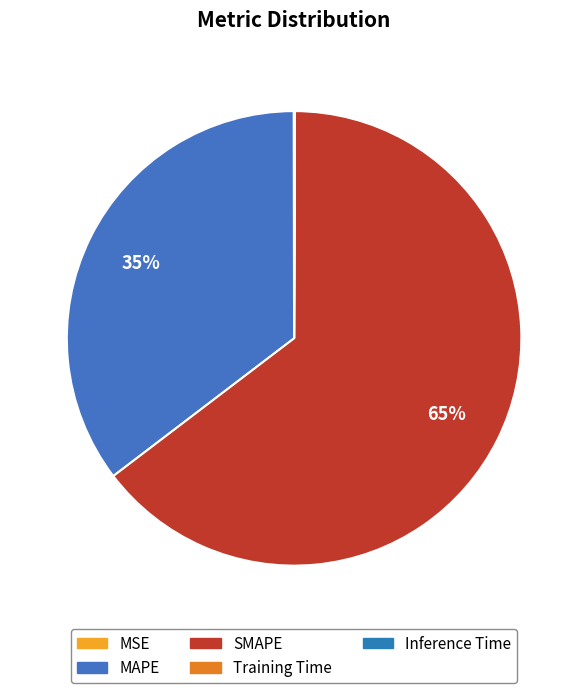

How many slices are in this pie chart?

5